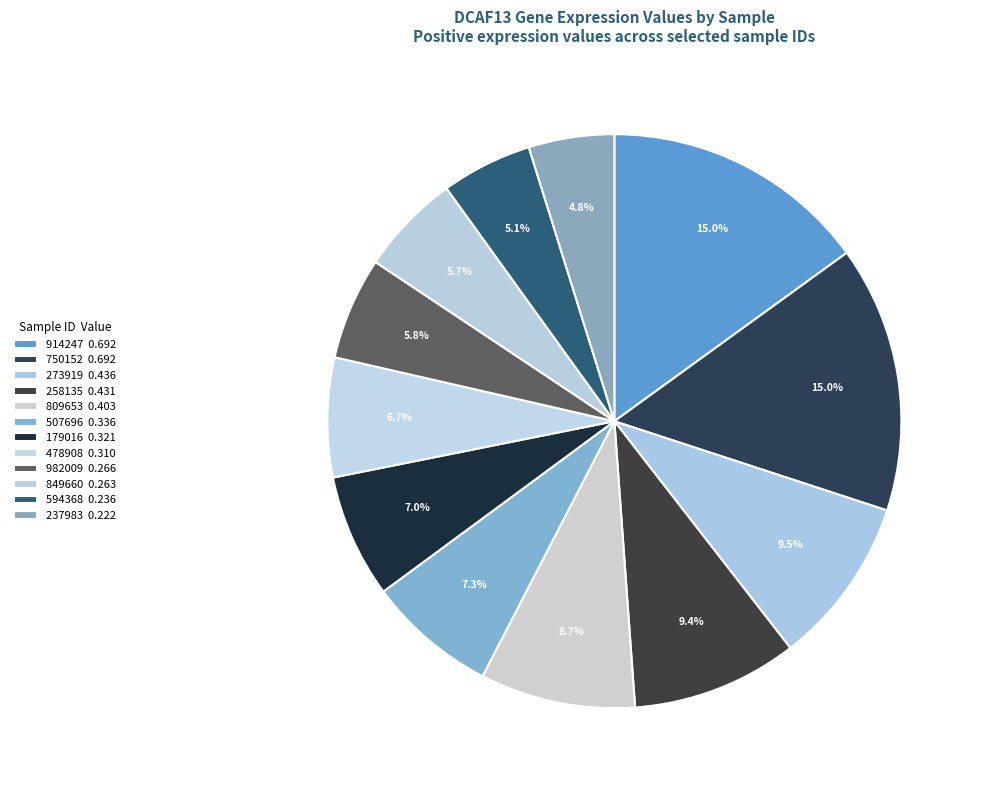

How many segments does this pie chart have?

12